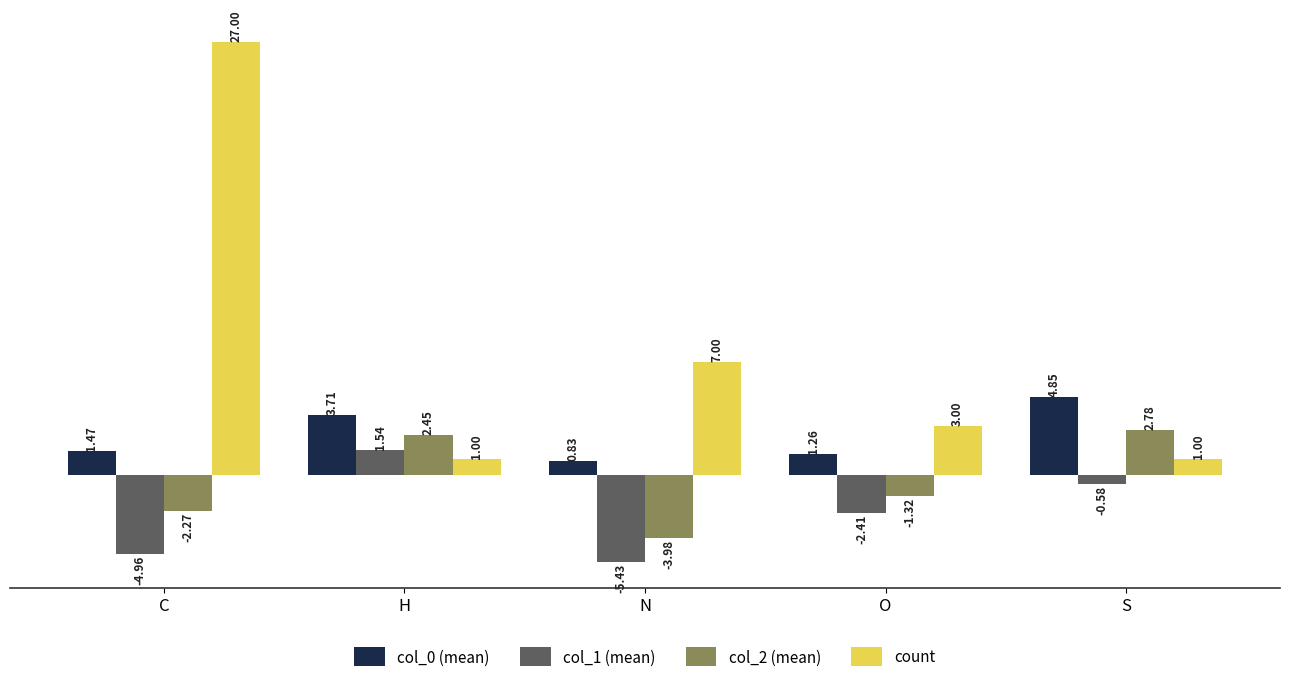

Rank the series by their average value, from highest to lowest.

count, col_0 (mean), col_2 (mean), col_1 (mean)